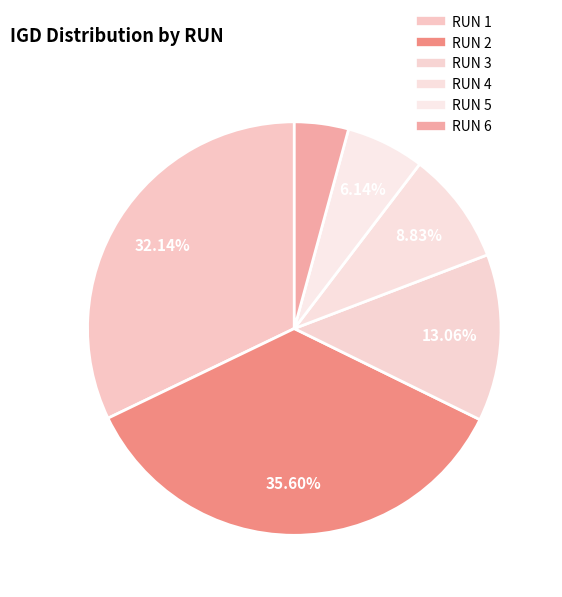

Is there any slice that represents more than half of the pie?

No